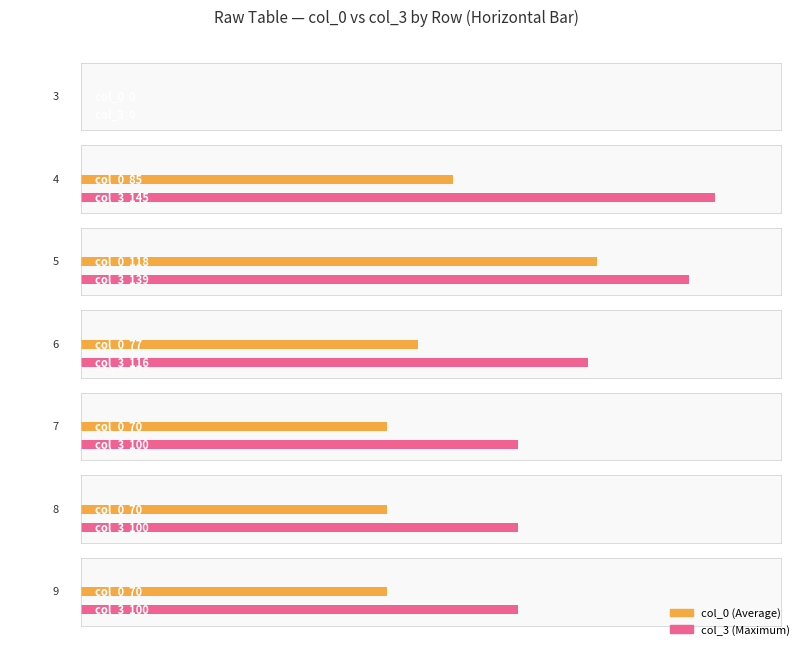

Is it true that 2 equals 24 at 9?

False